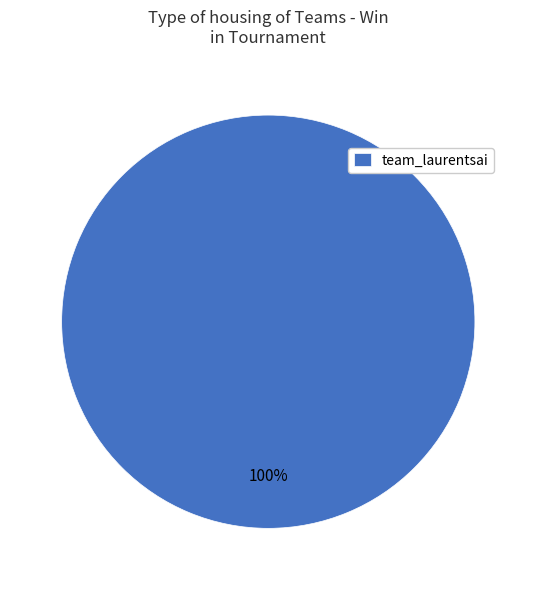

What percentage is the team_laurentsai slice, to the nearest percent?

100%